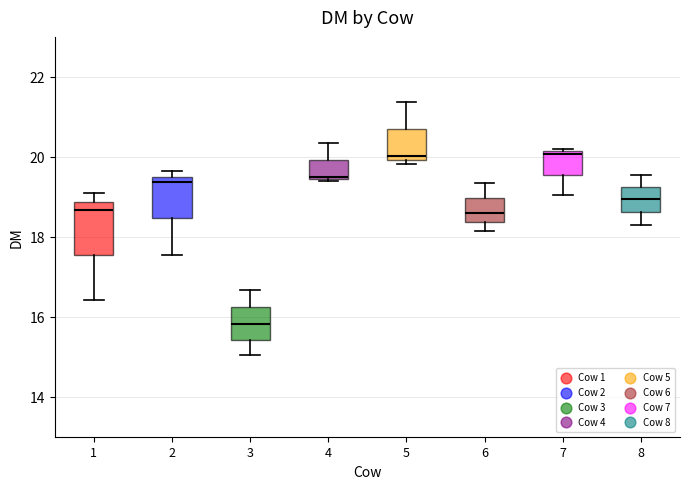

Which box's median line is the lowest?

3